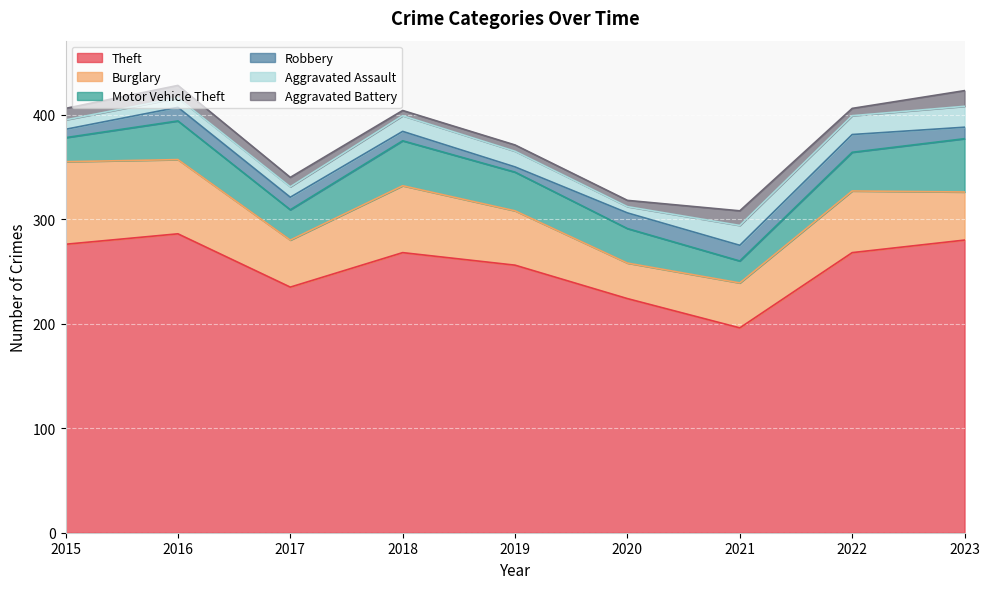

Is it true that Motor Vehicle Theft equals 51 at 2020?

False